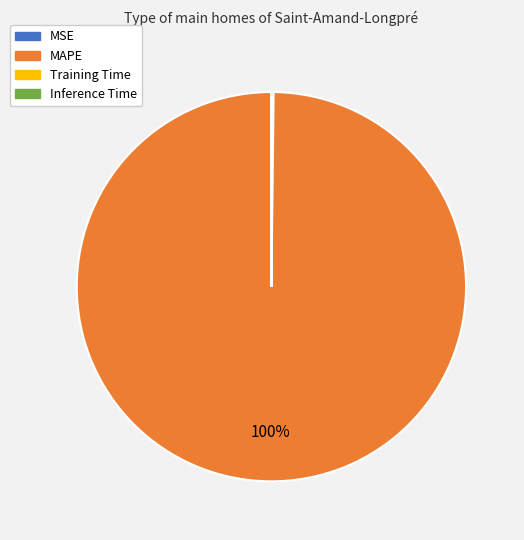

True or false: MAPE accounts for 100% of the total.

True